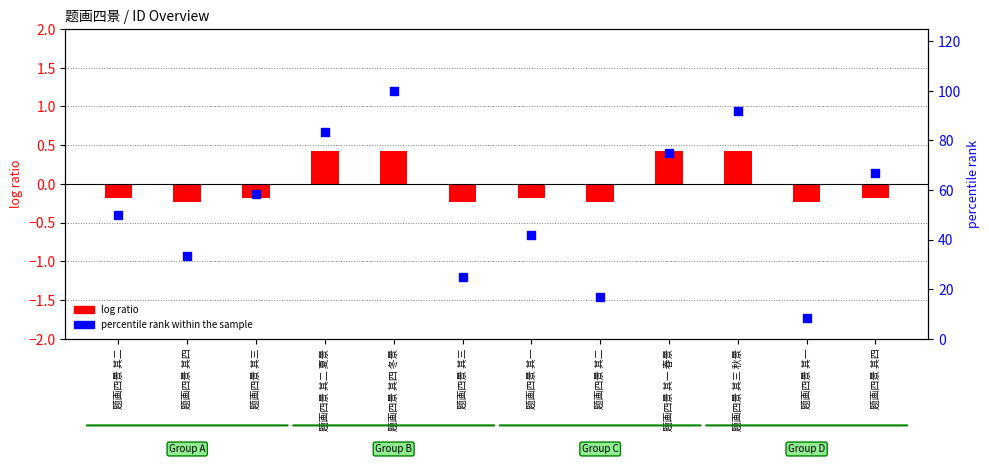

Which series contains the highest Y value?

percentile rank within the sample